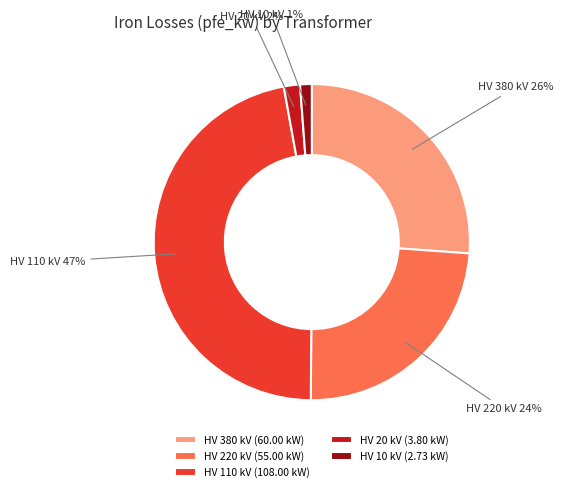

To the nearest percent, what is the difference between the largest and smallest slice percentages?

46%